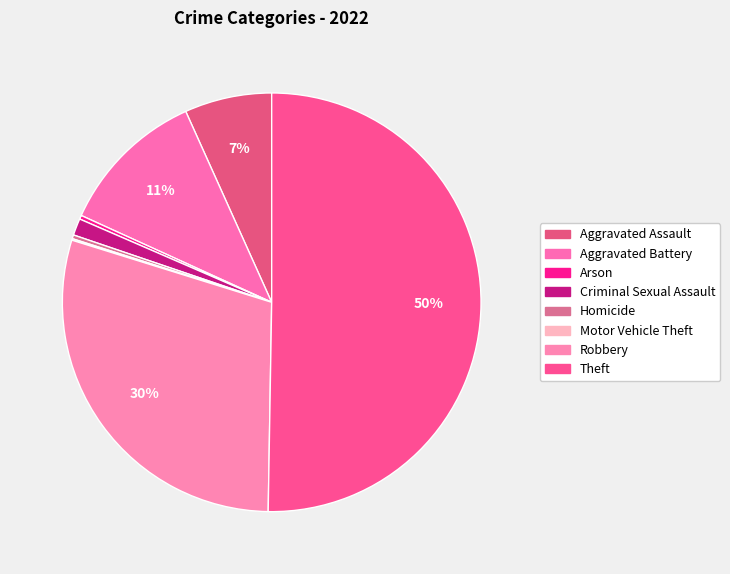

What is the change in value from Aggravated Battery to Criminal Sexual Assault?

-172